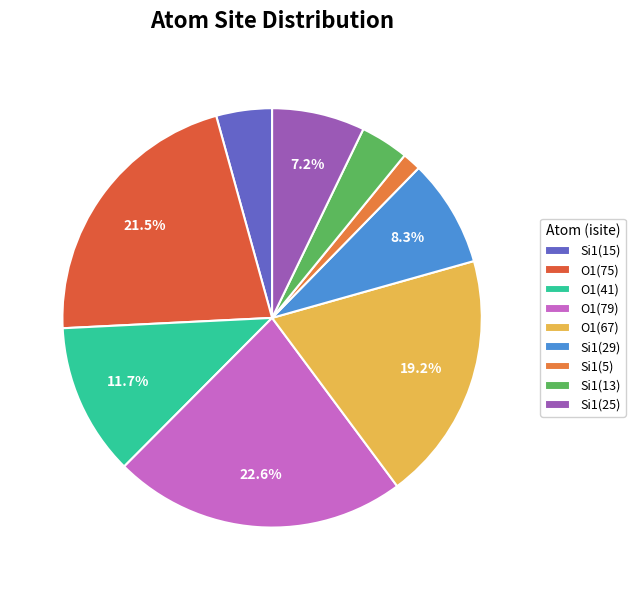

Rank the categories by value from lowest to highest.

Si1(5), Si1(13), Si1(15), Si1(25), Si1(29), O1(41), O1(67), O1(75), O1(79)